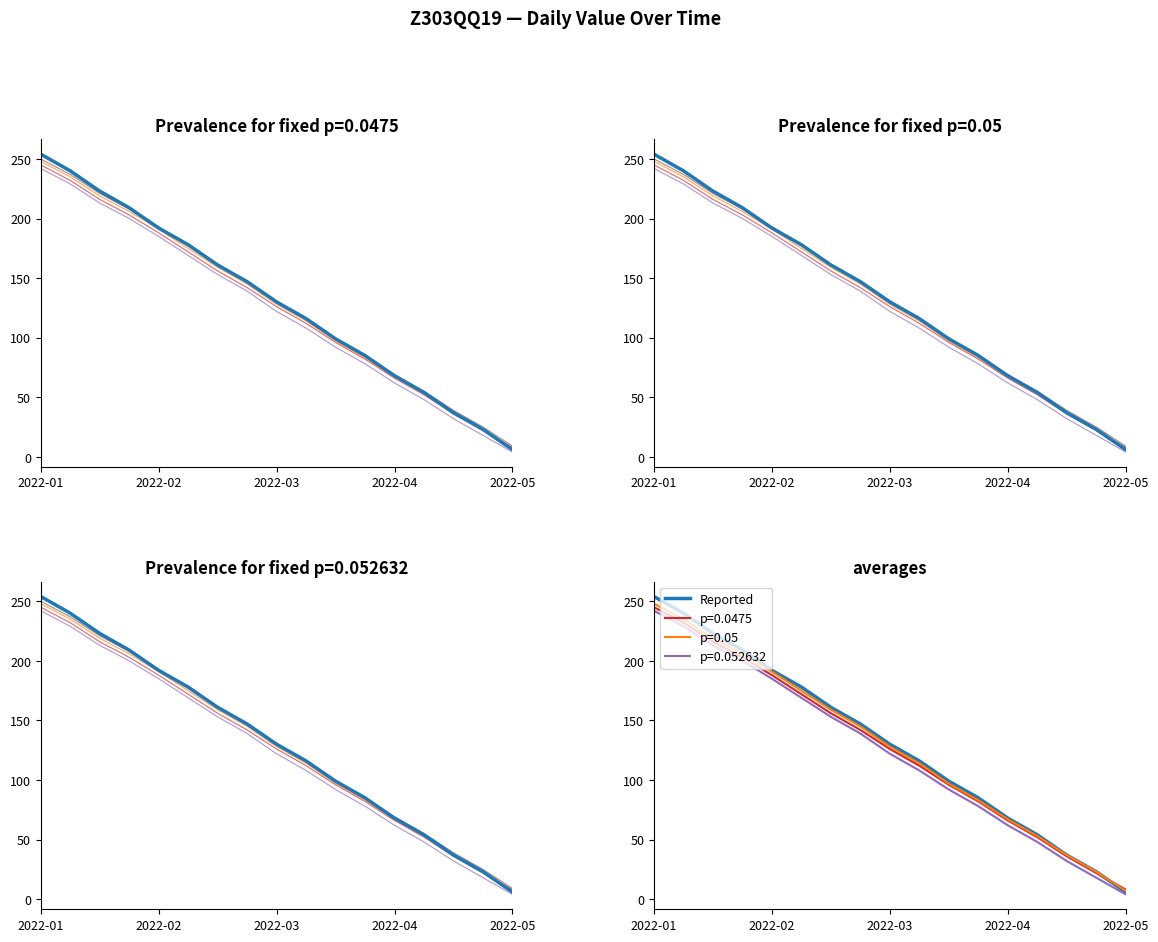

True or false: series_C has a value of 108 at 9.

True